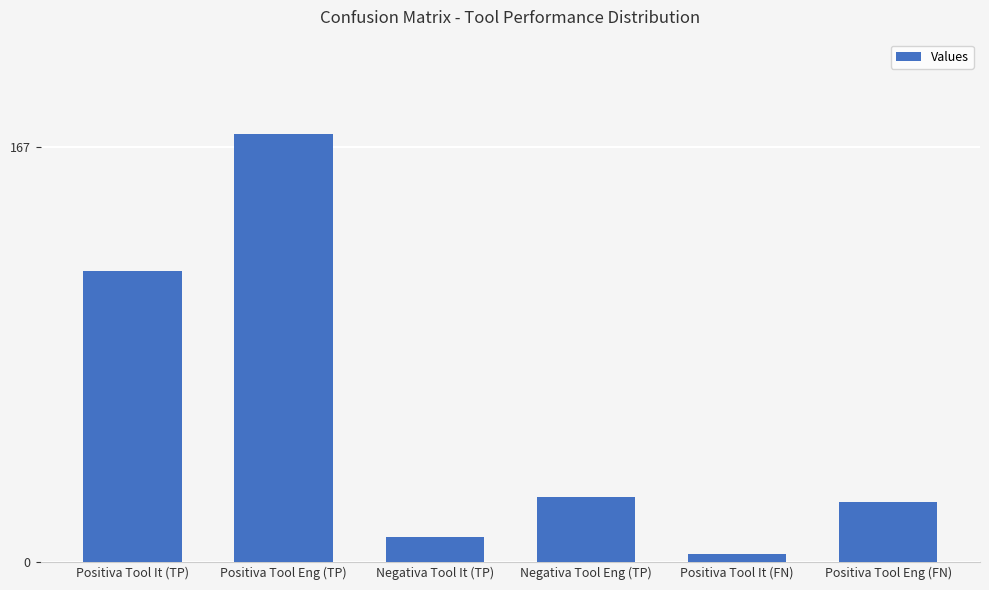

Count the number of data series in this chart.

1